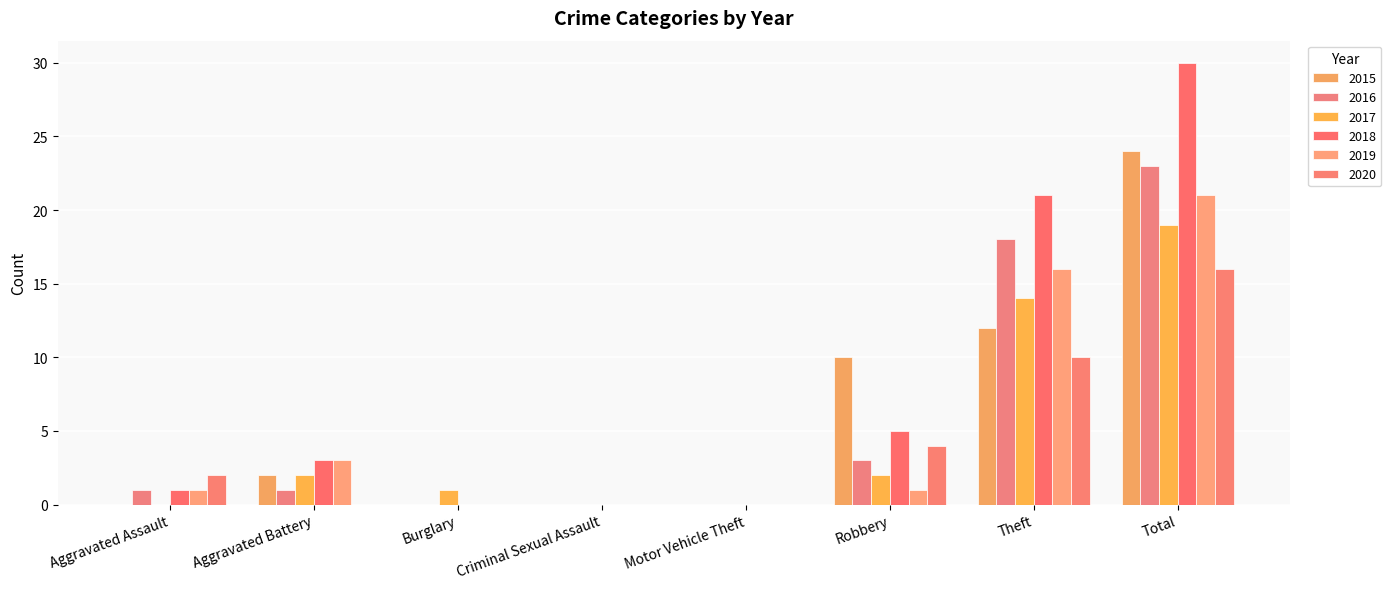

Which category has the highest value in the 2015 series?

Total